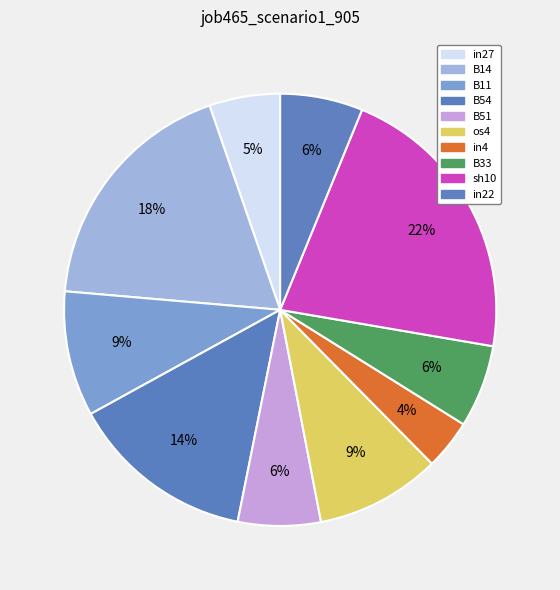

Does B33 represent more than half of the total?

No